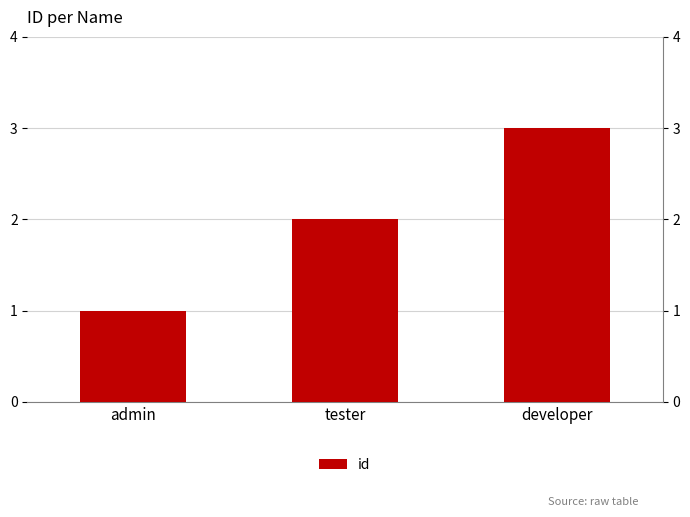

Reading left to right, transcribe all the data shown in this chart.

admin=1	tester=2	developer=3